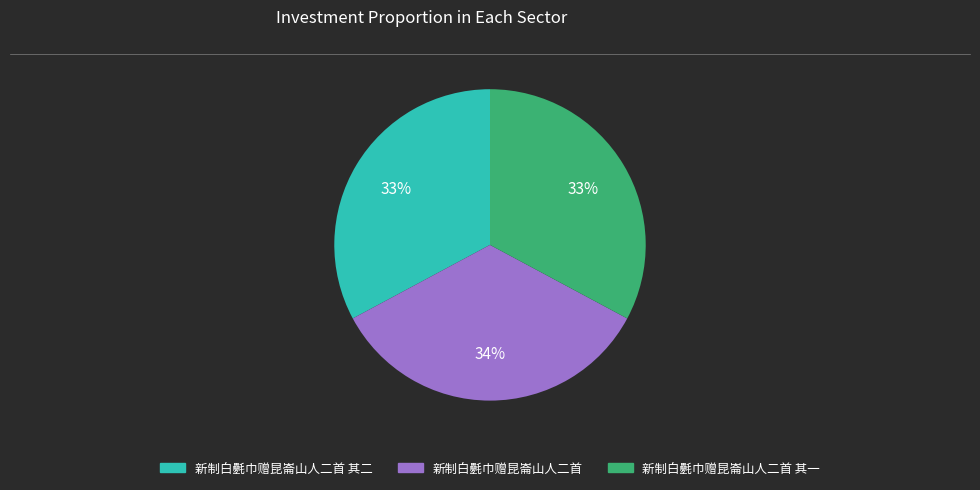

Is there a majority slice in this chart?

No